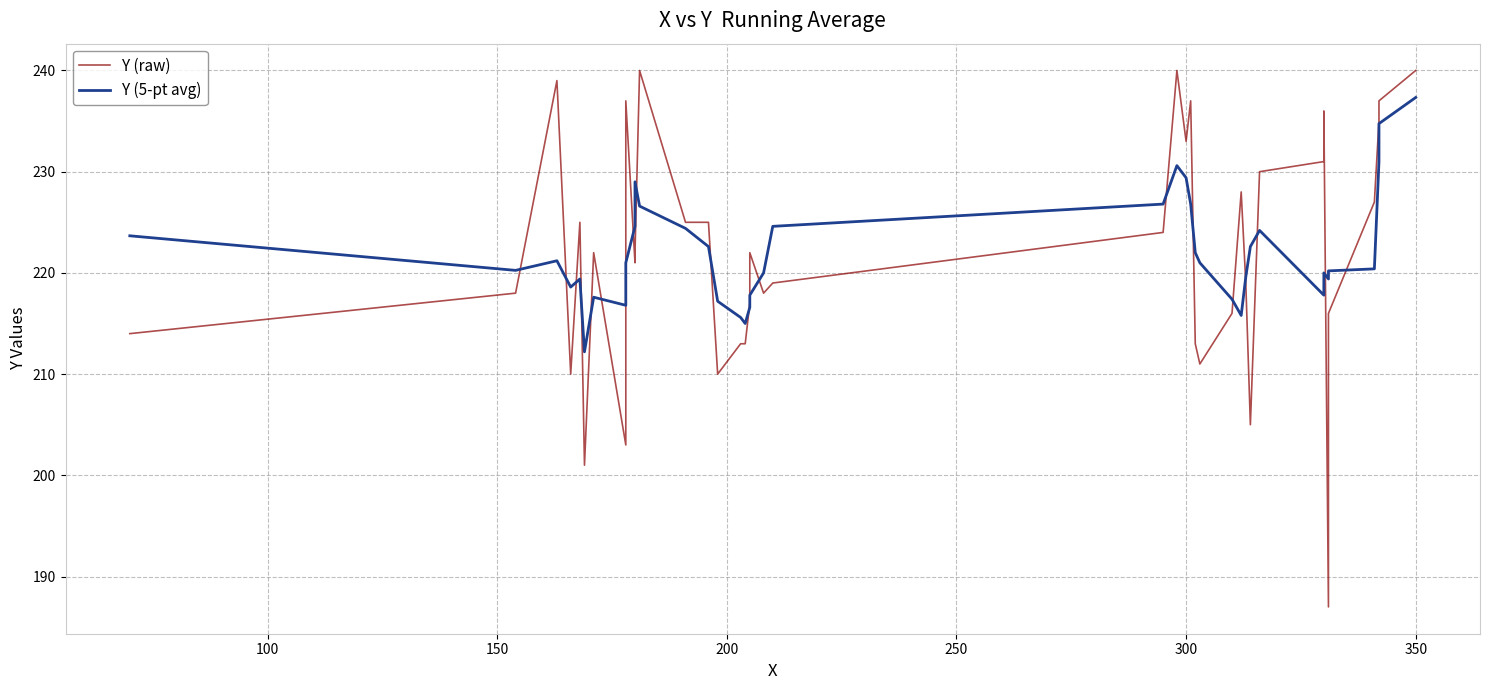

Reading left to right, what are all the values shown in this chart?

Y (raw): 214.0	218.0	239.0	210.0	225.0	201.0	222.0	203.0	237.0	221.0	222.0	240.0	225.0	225.0	210.0	213.0	213.0	217.0	222.0	218.0	219.0	224.0	240.0	233.0	237.0	213.0	211.0	216.0	228.0	219.0	205.0	230.0	231.0	236.0	187.0	216.0	227.0	235.0	237.0	240.0
Y (5-pt avg): 223.7	220.2	221.2	218.6	219.4	212.2	217.6	216.8	221.0	224.6	229.0	226.6	224.4	222.6	217.2	215.6	215.0	216.6	217.8	220.0	224.6	226.8	230.6	229.4	226.8	222.0	221.0	217.4	215.8	219.6	222.6	224.2	217.8	220.0	219.4	220.2	220.4	231.0	234.8	237.3